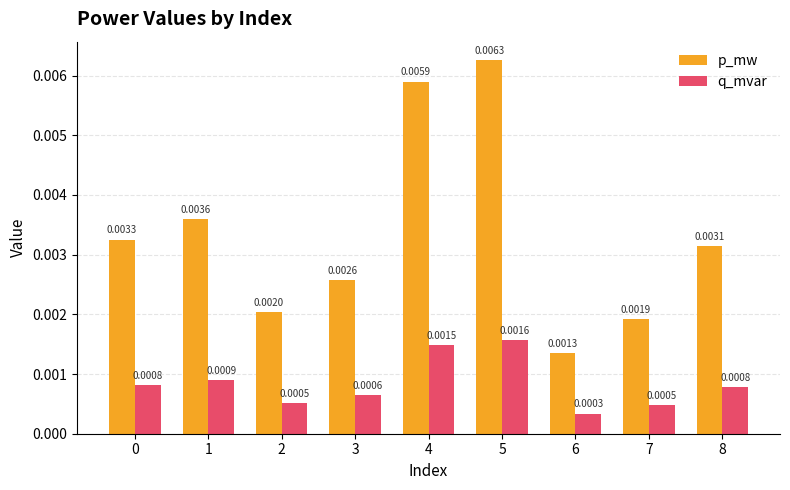

List the series in order of their peak value, lowest first.

q_mvar, p_mw